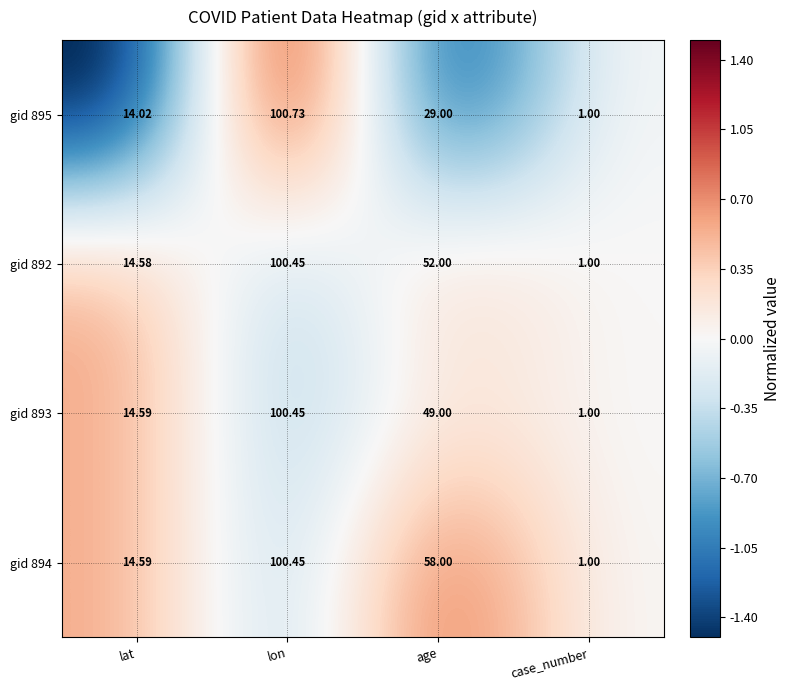

How many data points in gid 892 are less than 52?

2